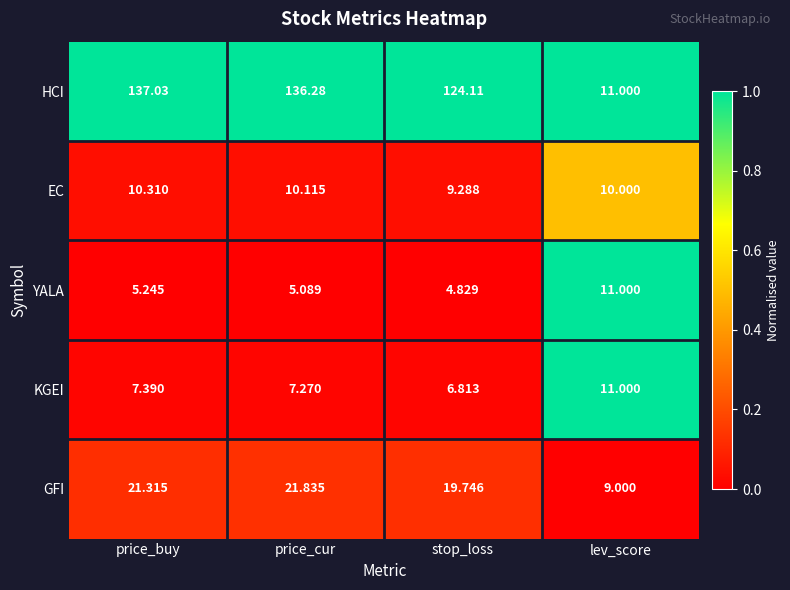

At price_buy, list the series in order from largest to smallest.

HCI, GFI, EC, KGEI, YALA